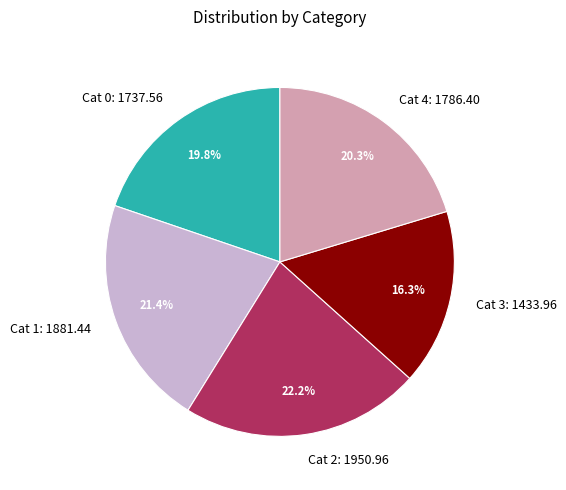

To the nearest percent, what is the difference between the largest and smallest slice percentages?

6%